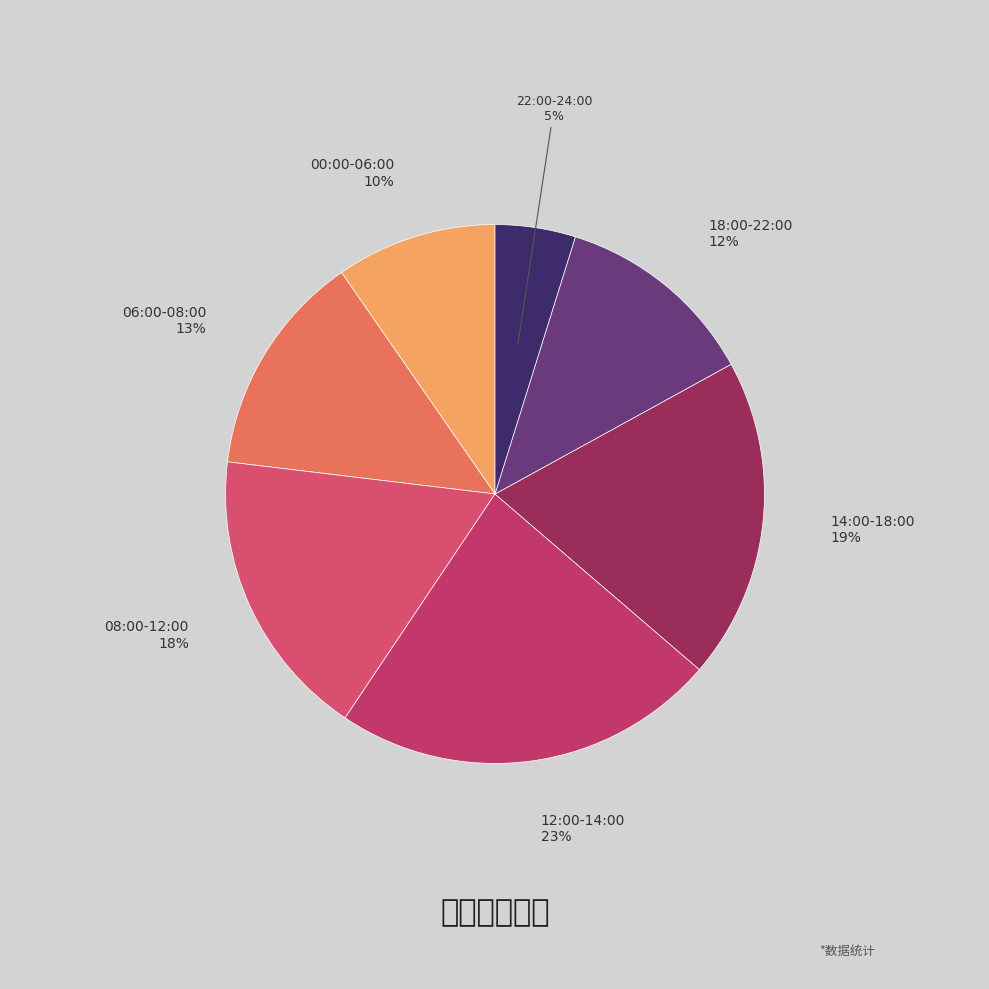

To the nearest percent, what portion does 22:00-24:00 represent?

5%